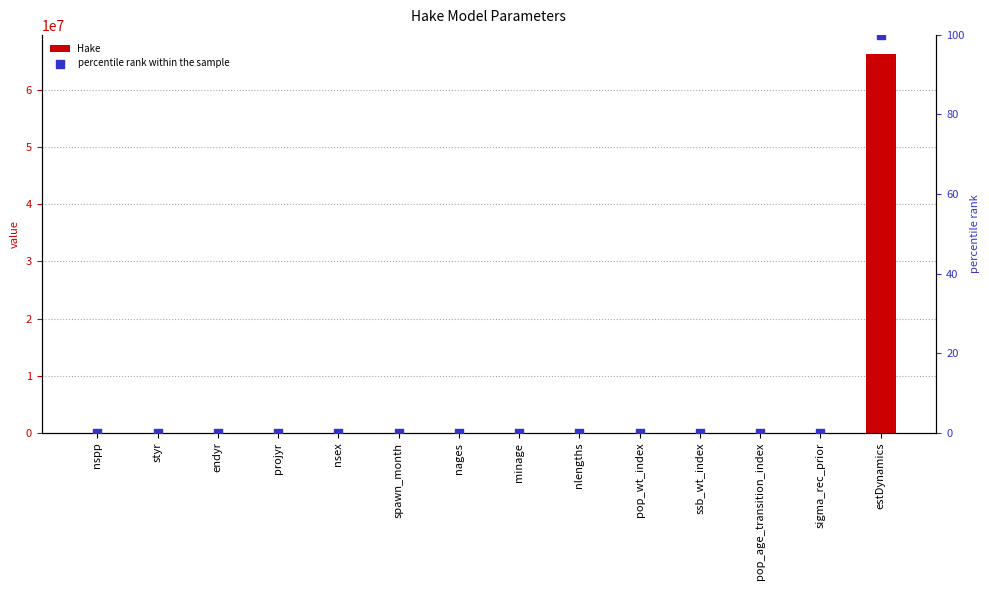

At how many categories does at least one series exceed 37302495?

1